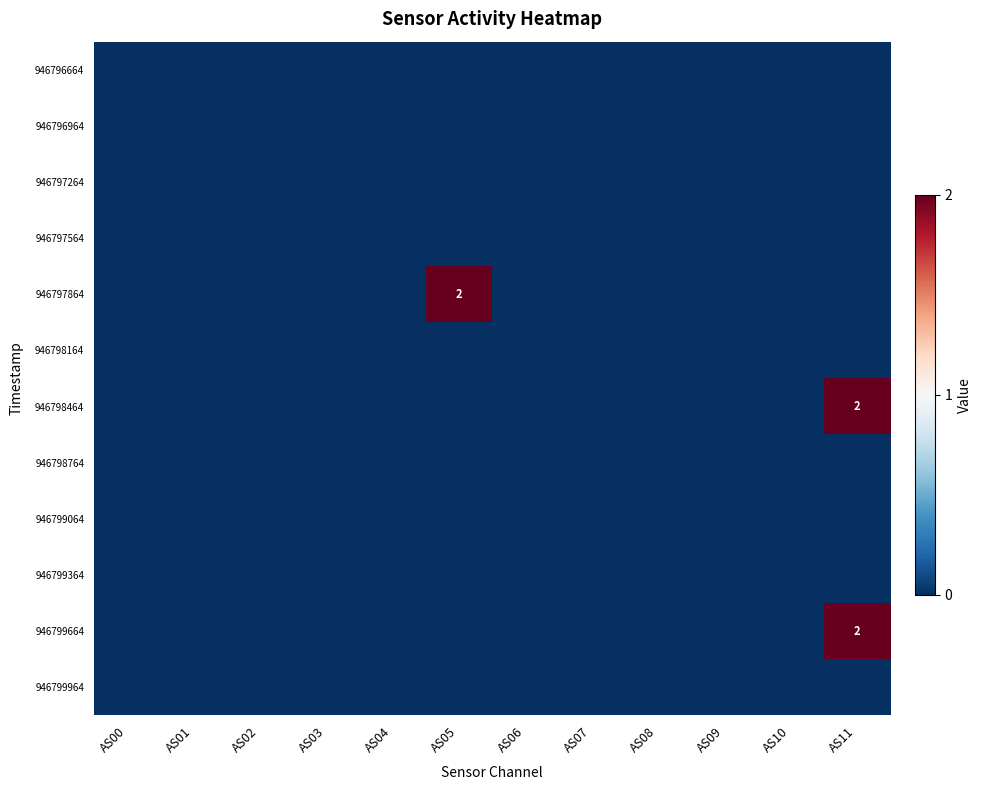

Is the value of 946796964 at AS00 greater than the value of 946799064 at AS00?

No